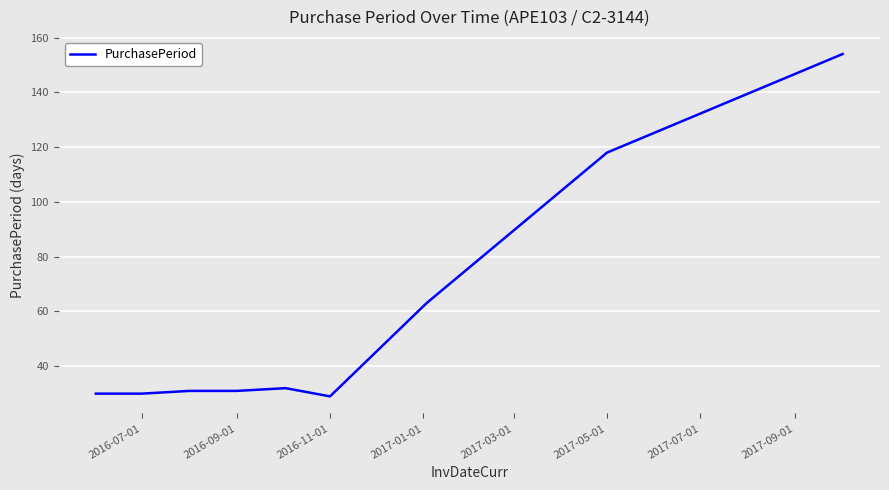

What is the minimum value shown in the chart?

29